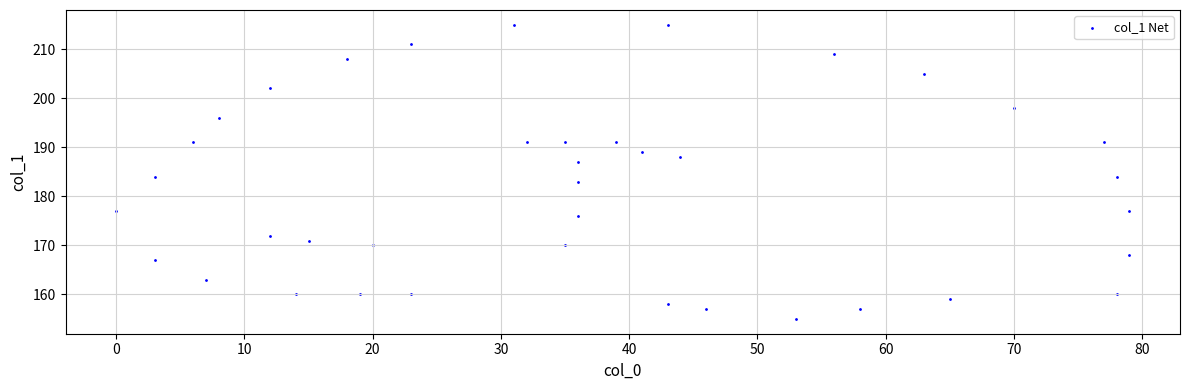

What is the range of X values (max minus min)?

79